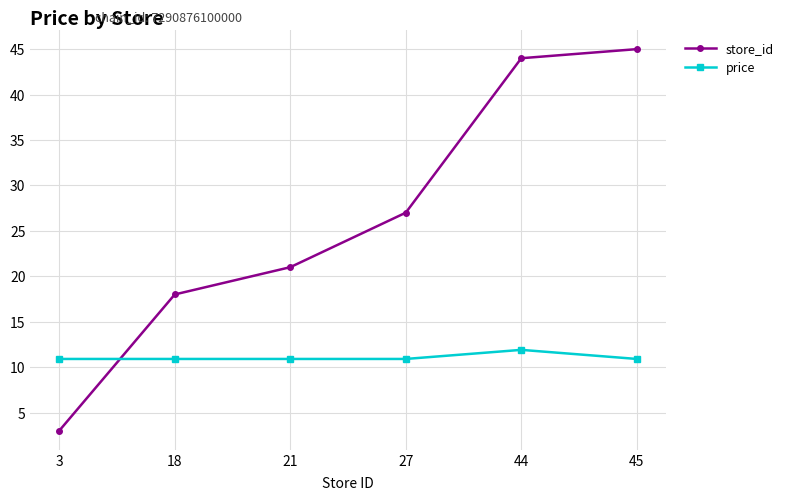

Reading right to left, extract all data points from this chart.

store_id: 45.0	44.0	27.0	21.0	18.0	3.0
price: 10.9	11.9	10.9	10.9	10.9	10.9